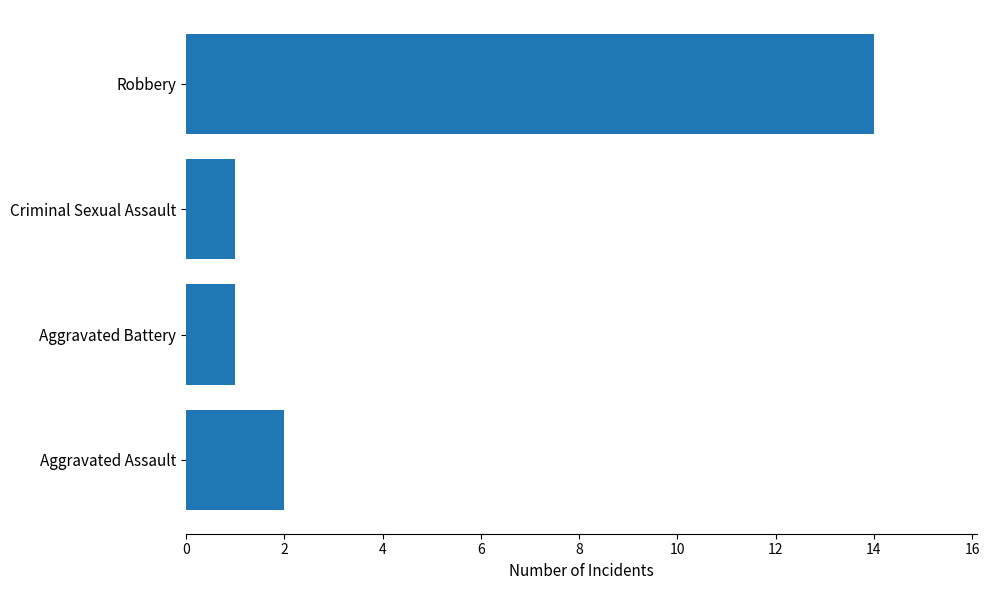

How many bars are there in total?

4